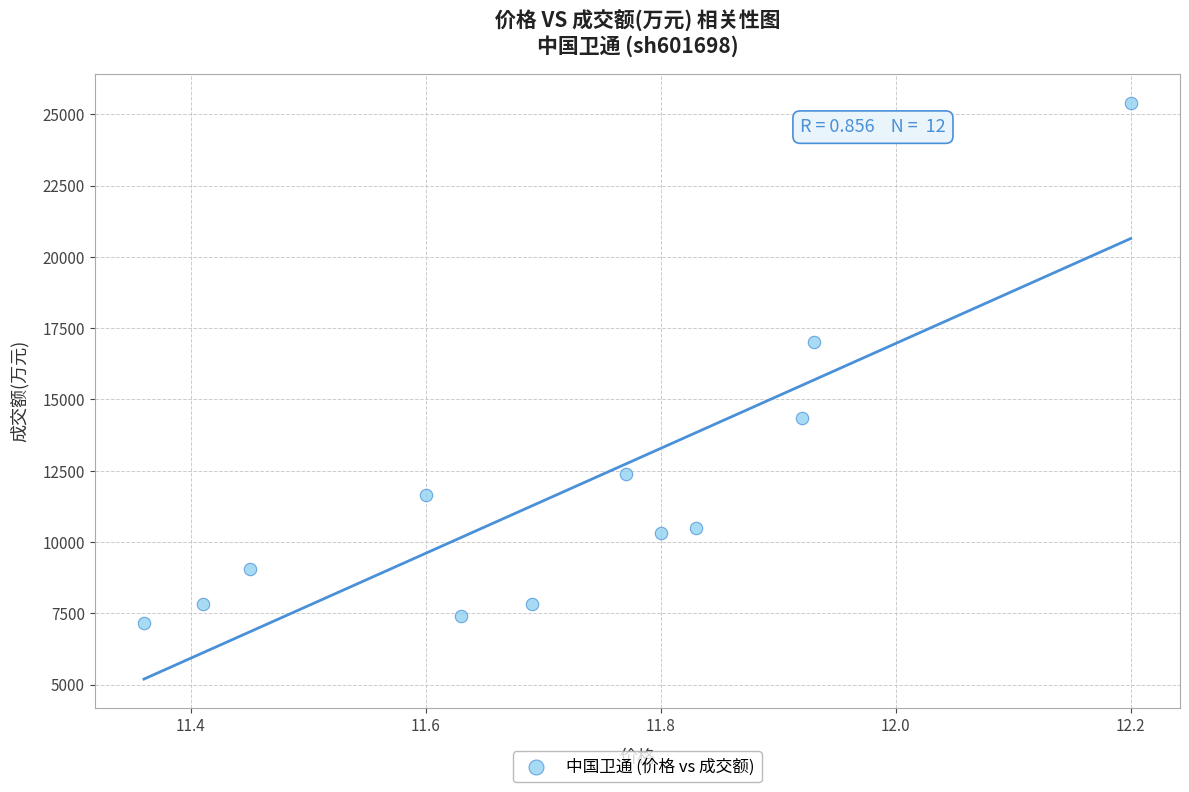

What Y value in the scatter plot is closest to 16280?

17015